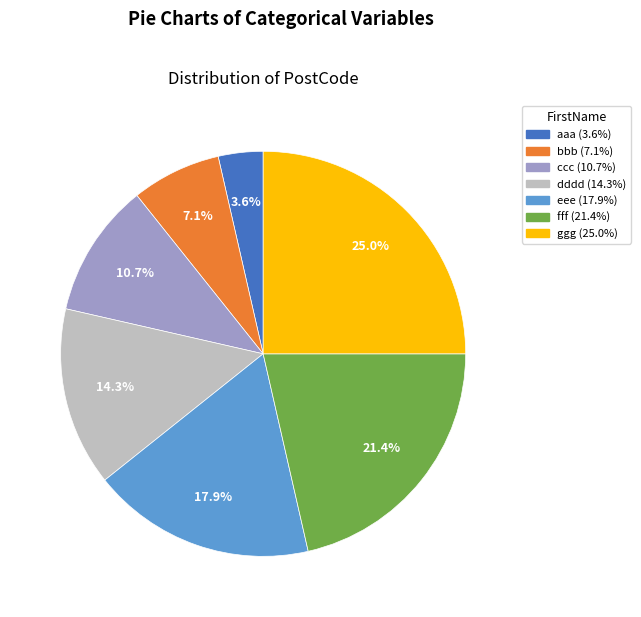

Is there any slice that represents more than half of the pie?

No